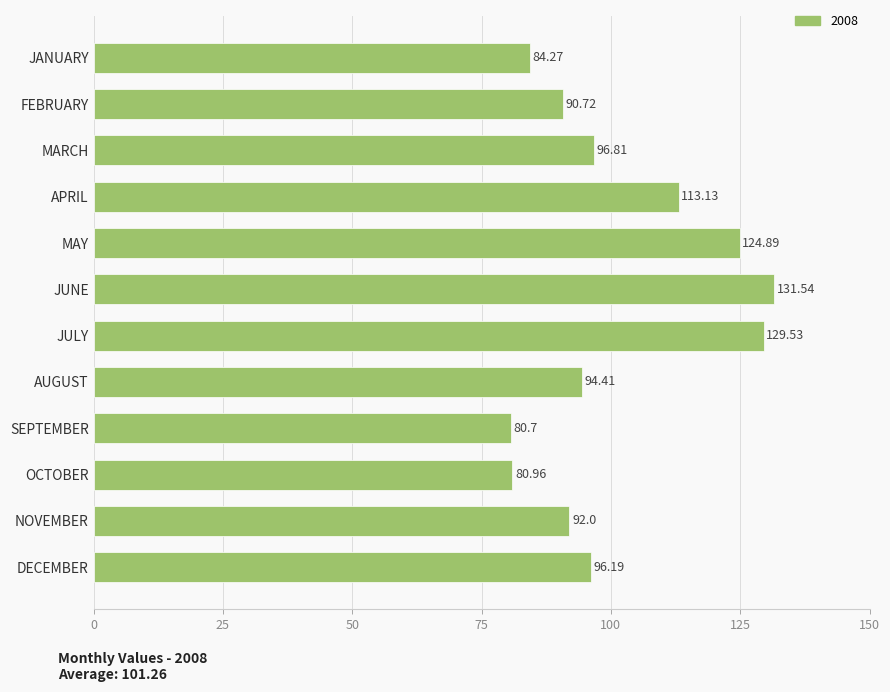

What is the change in value from AUGUST to APRIL?

+18.7